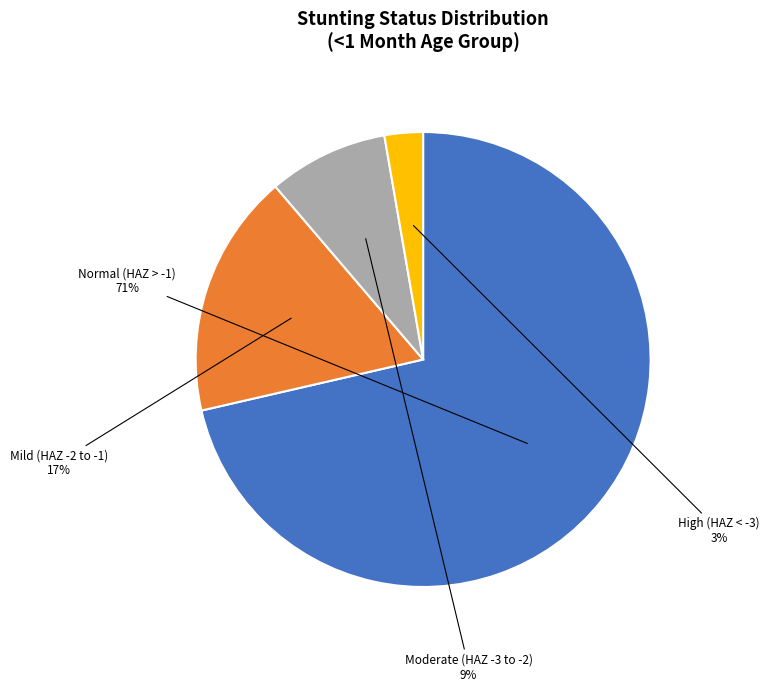

To the nearest percent, what is the average slice percentage?

25%